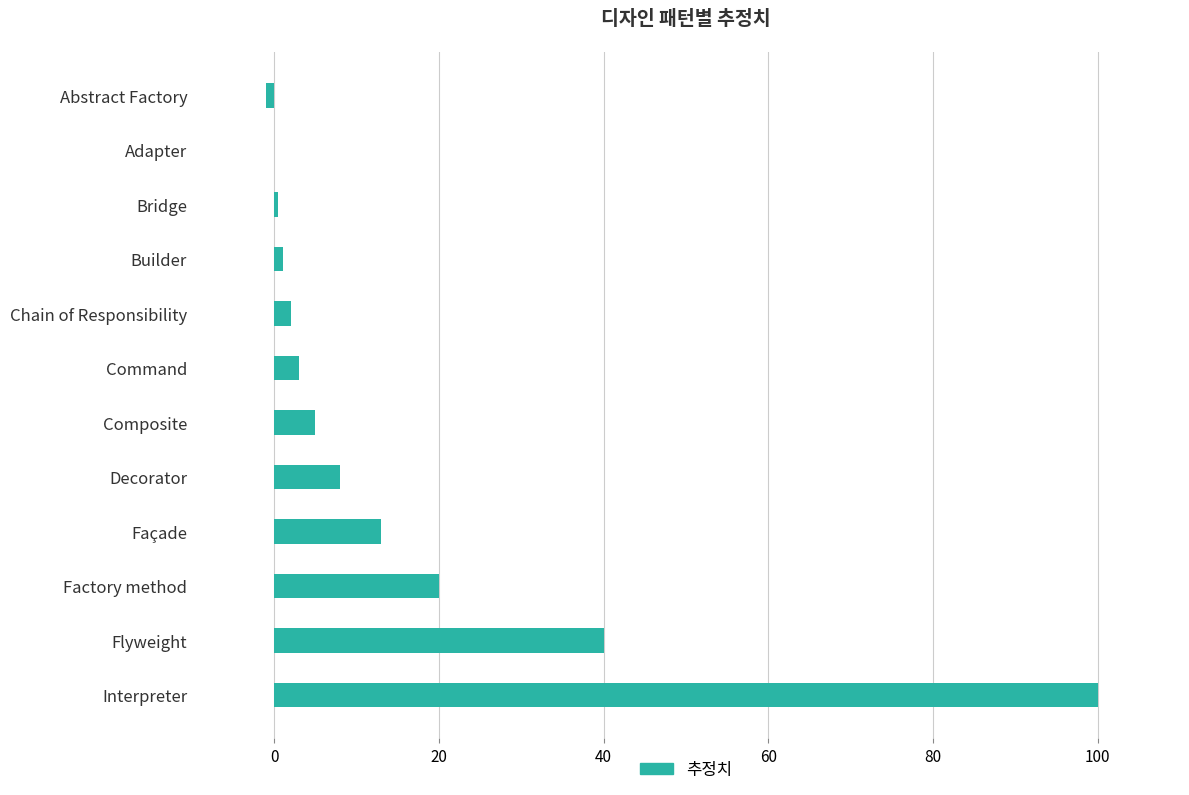

What is the sum of all values?

191.5